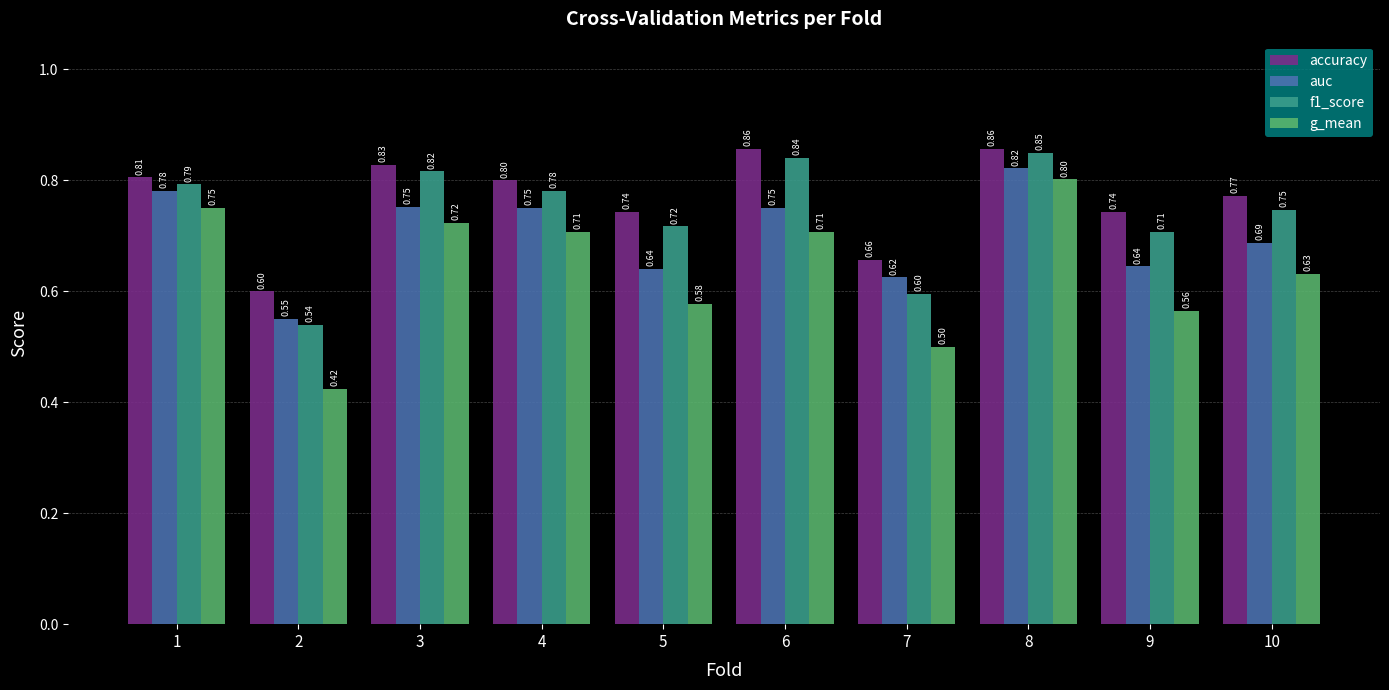

At which label is g_mean closest to 0?

2